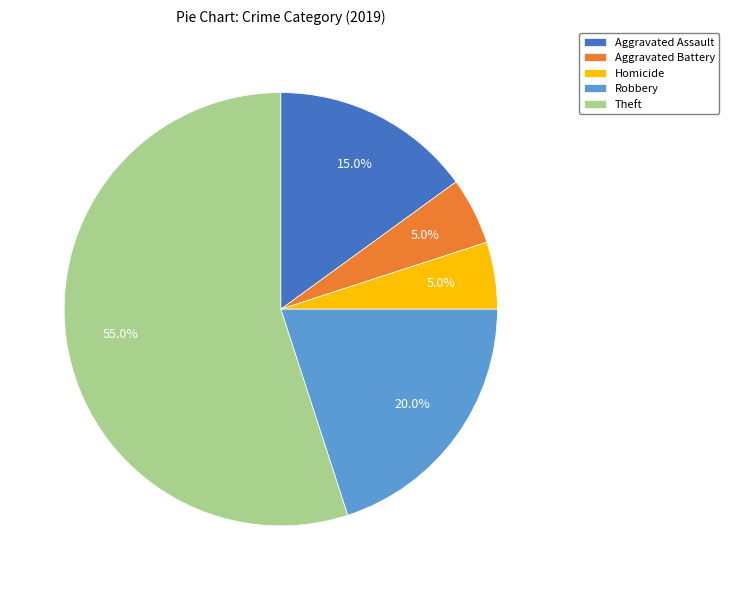

Approximately how many times larger is the value at Theft compared to Aggravated Assault?

3.7